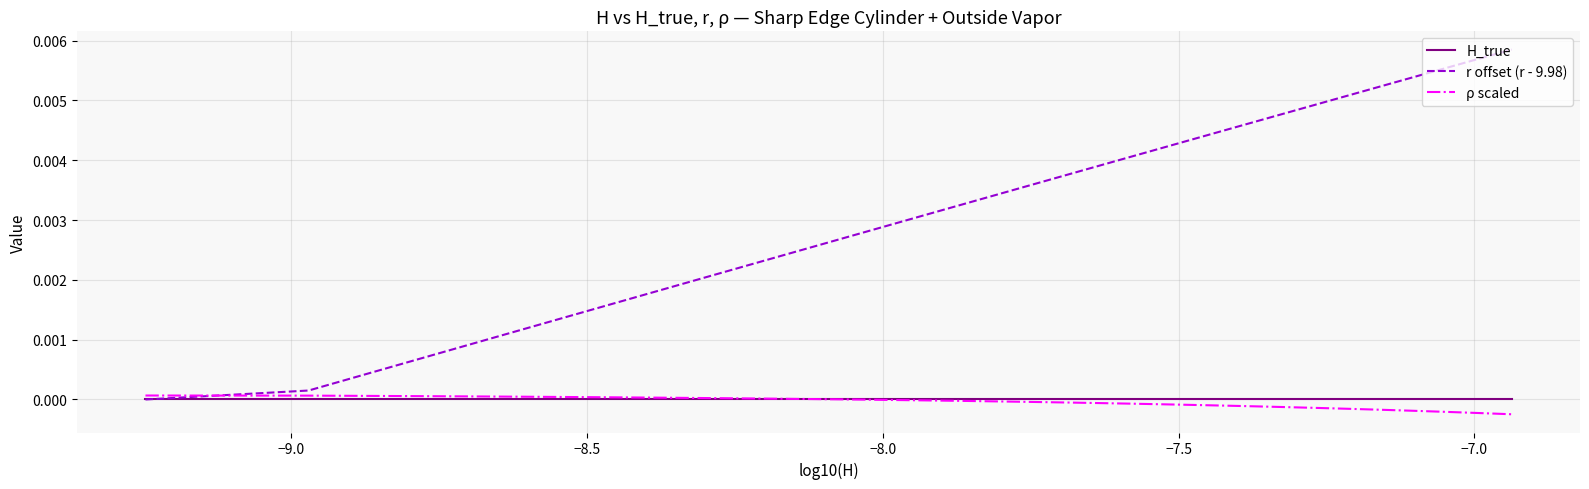

How many lines are shown in the chart?

3